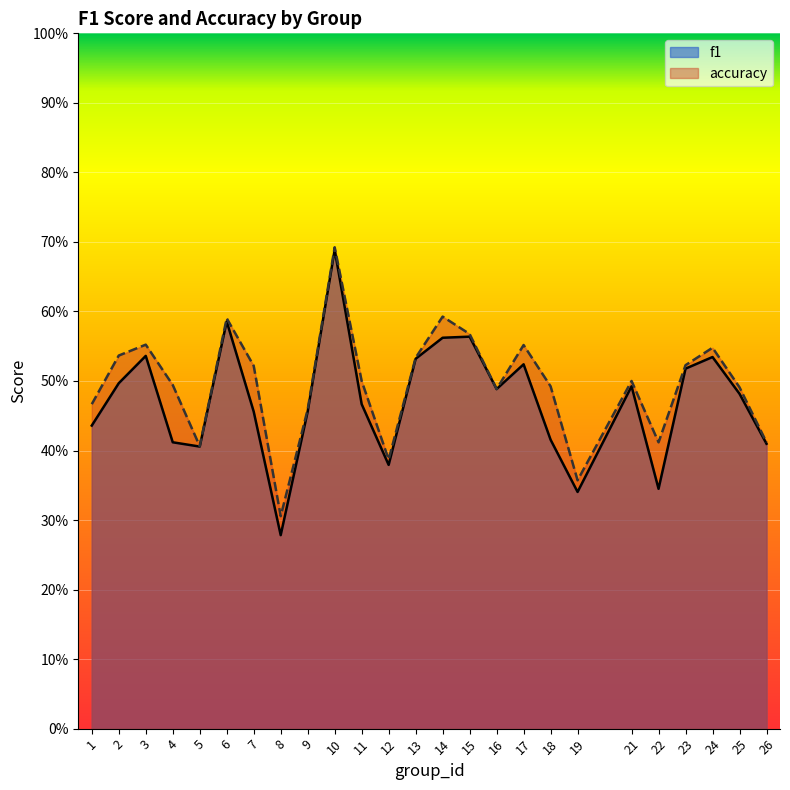

Which series has the widest spread of values?

f1